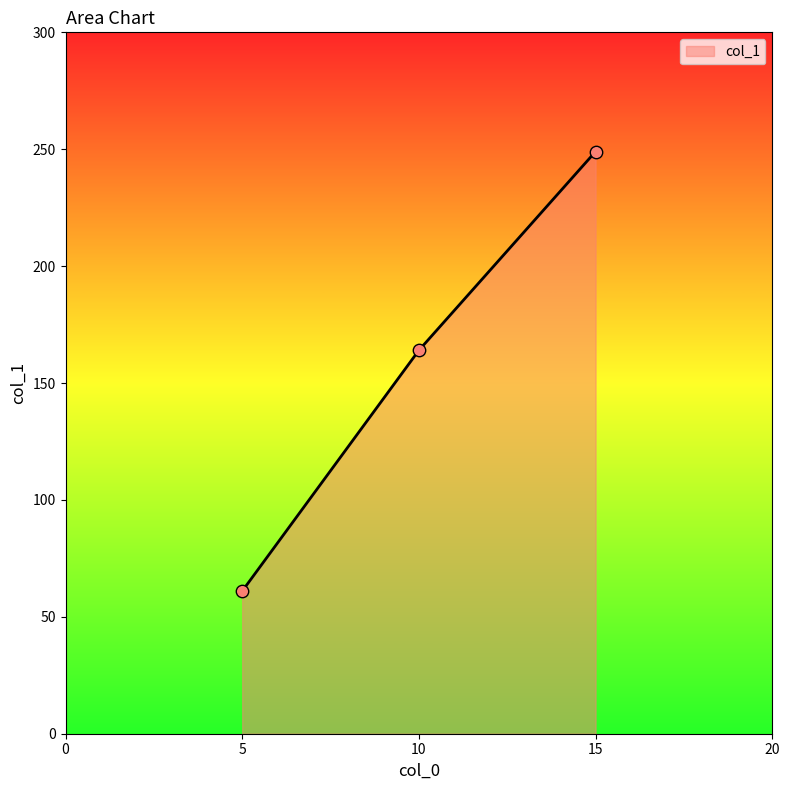

Which has a higher value, 10 or 15?

15